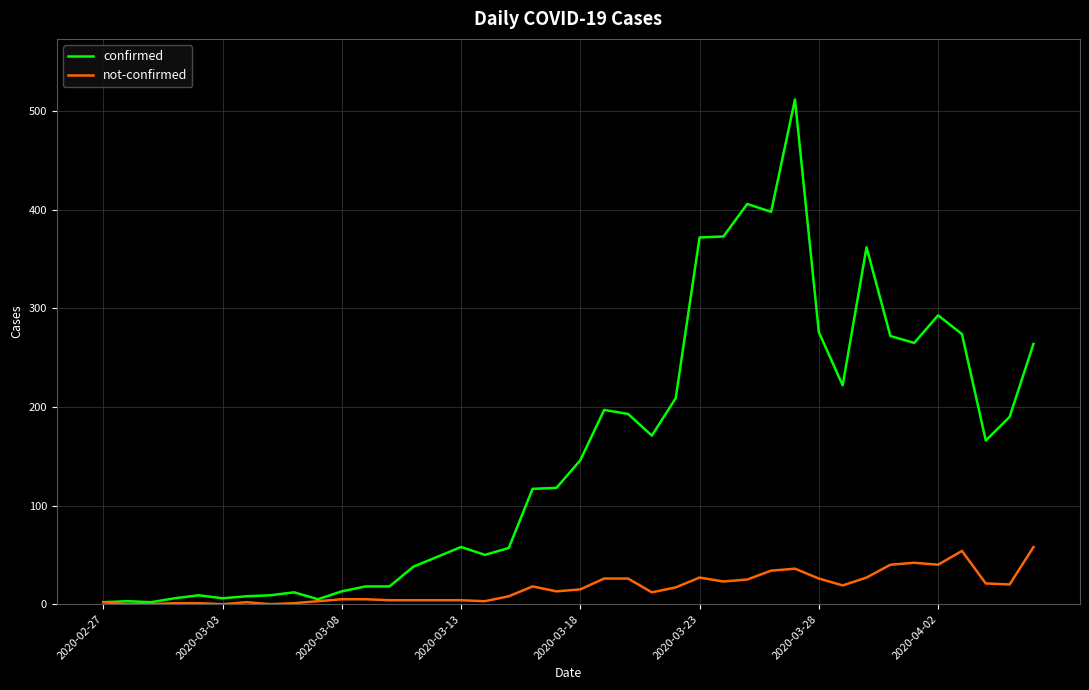

List the series in order of their peak value, lowest first.

not-confirmed, confirmed